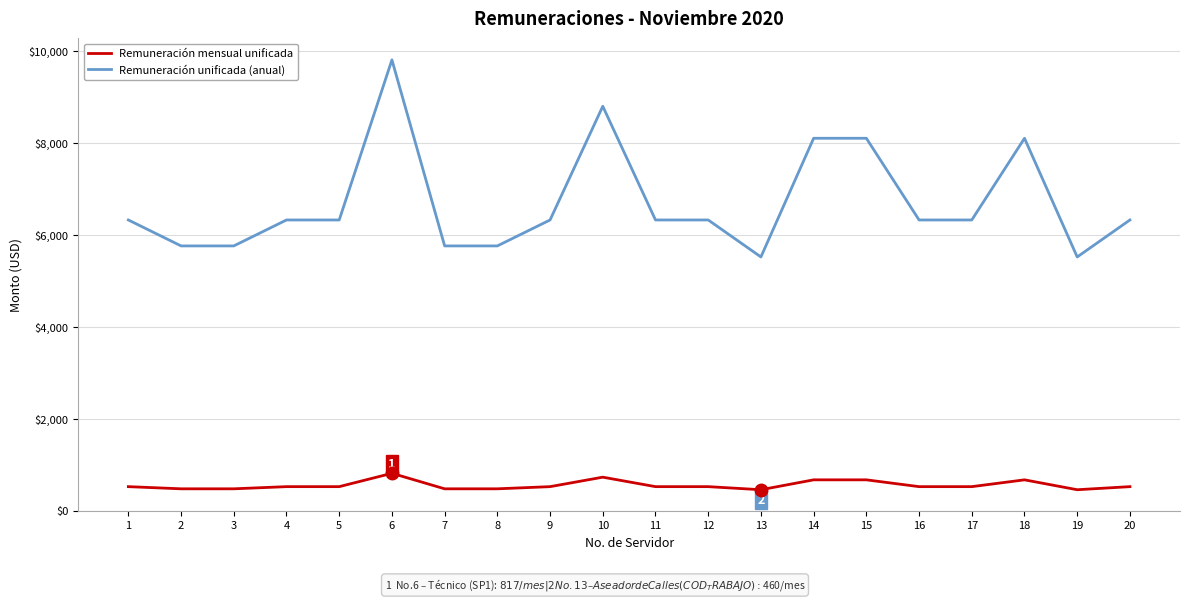

What are all the series names shown in the legend?

Remuneración mensual unificada, Remuneración unificada (anual)